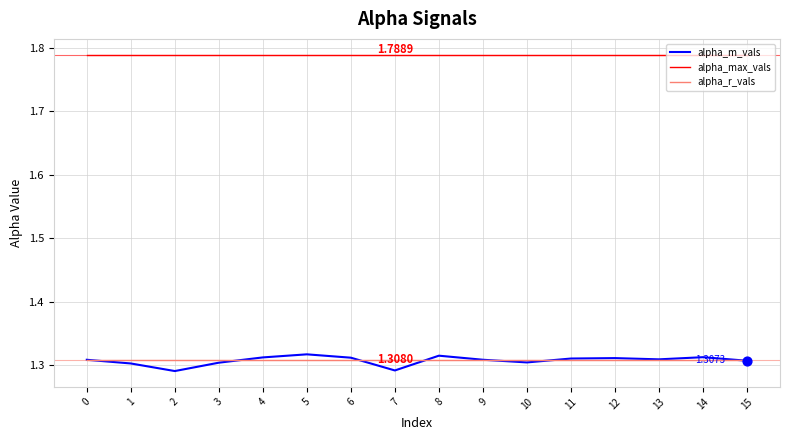

Which series has the largest range (max minus min)?

alpha_m_vals